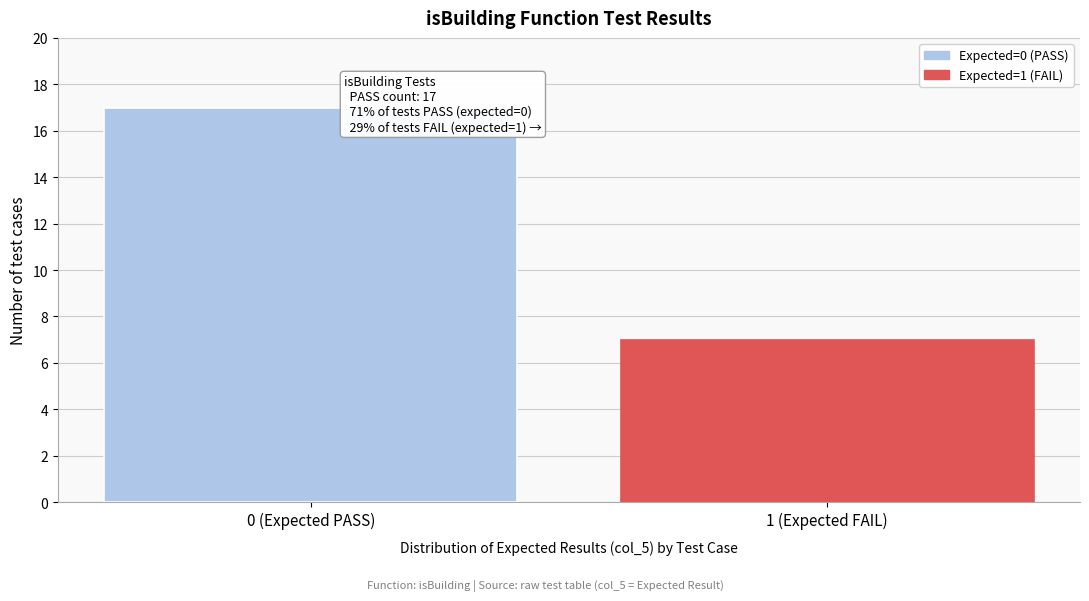

Reading left to right, extract all data points from this chart.

17	7